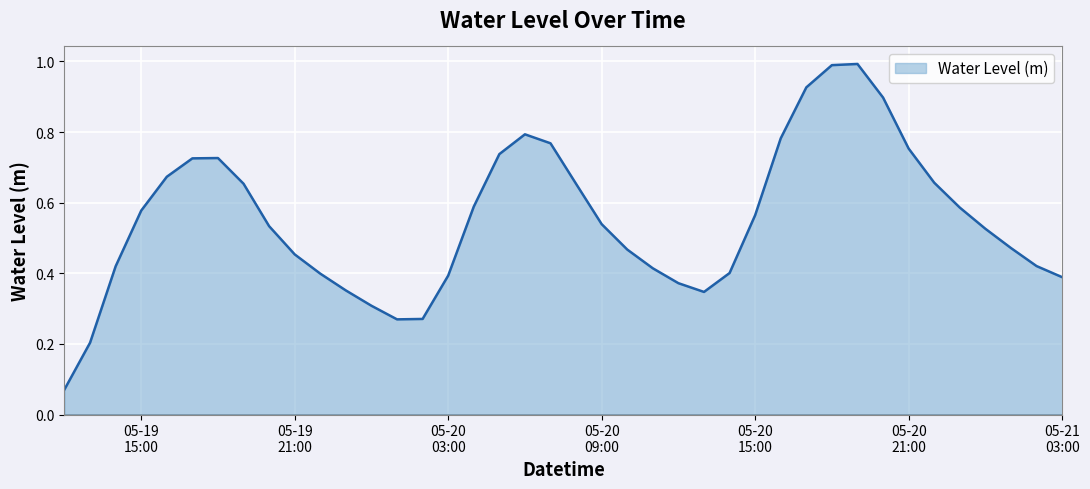

Which category has the lowest value across all series?

2025-05-19 12:00:00